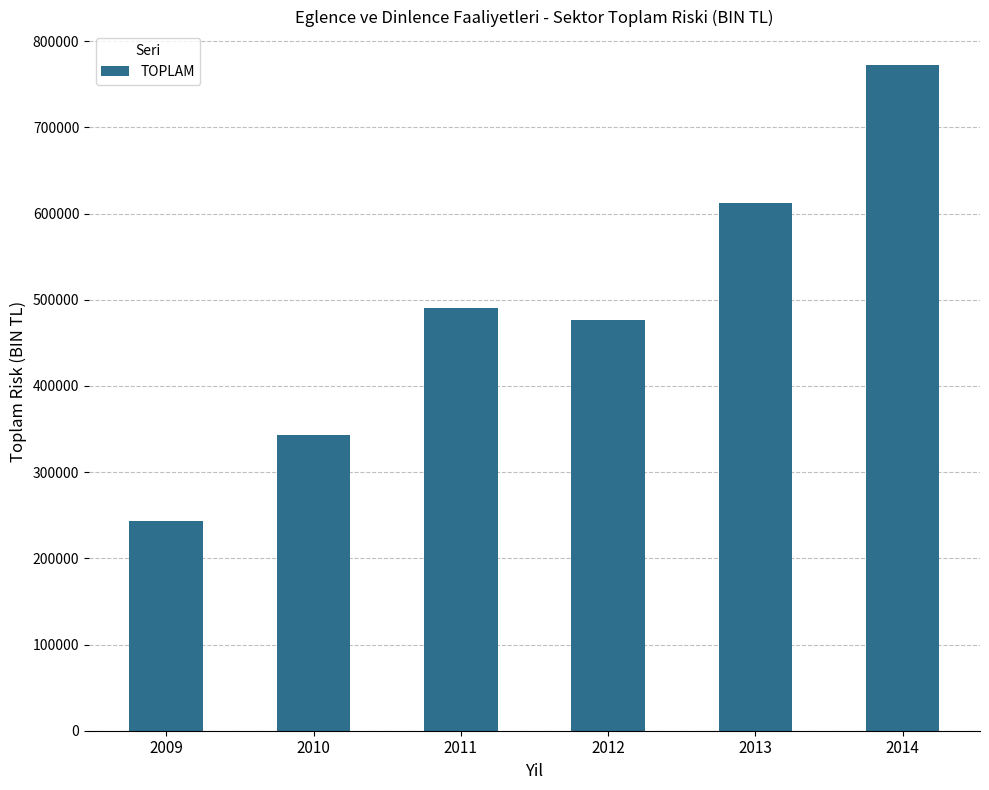

Approximately how many times larger is the value at 2013 compared to 2012?

1.3